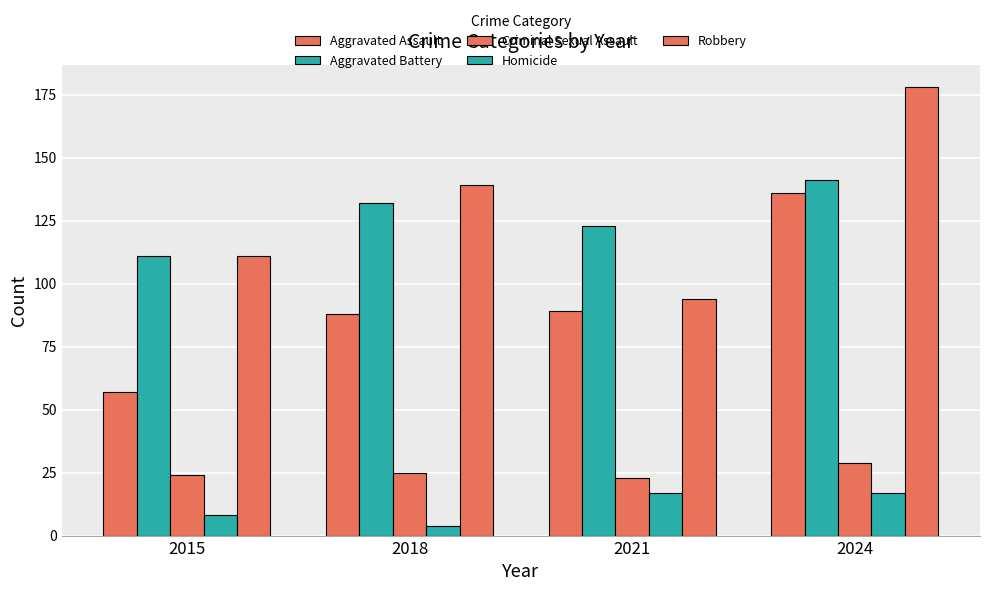

Are the bars grouped side by side (vs. stacked)?

Yes